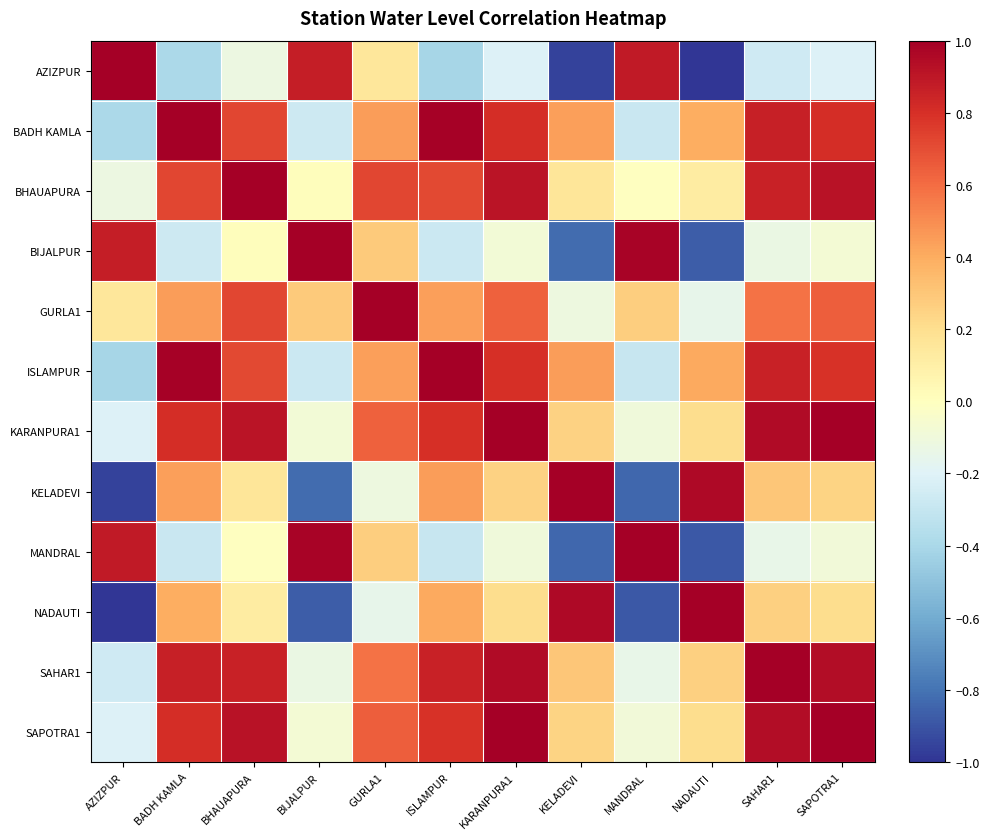

What is the total value across all series at BHAUAPURA?

6.0